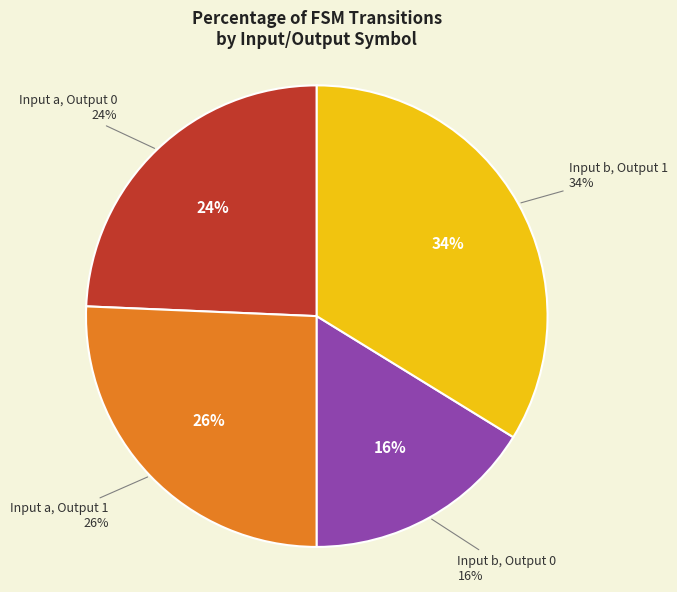

What percentage is NOT represented by 3?

100.0%